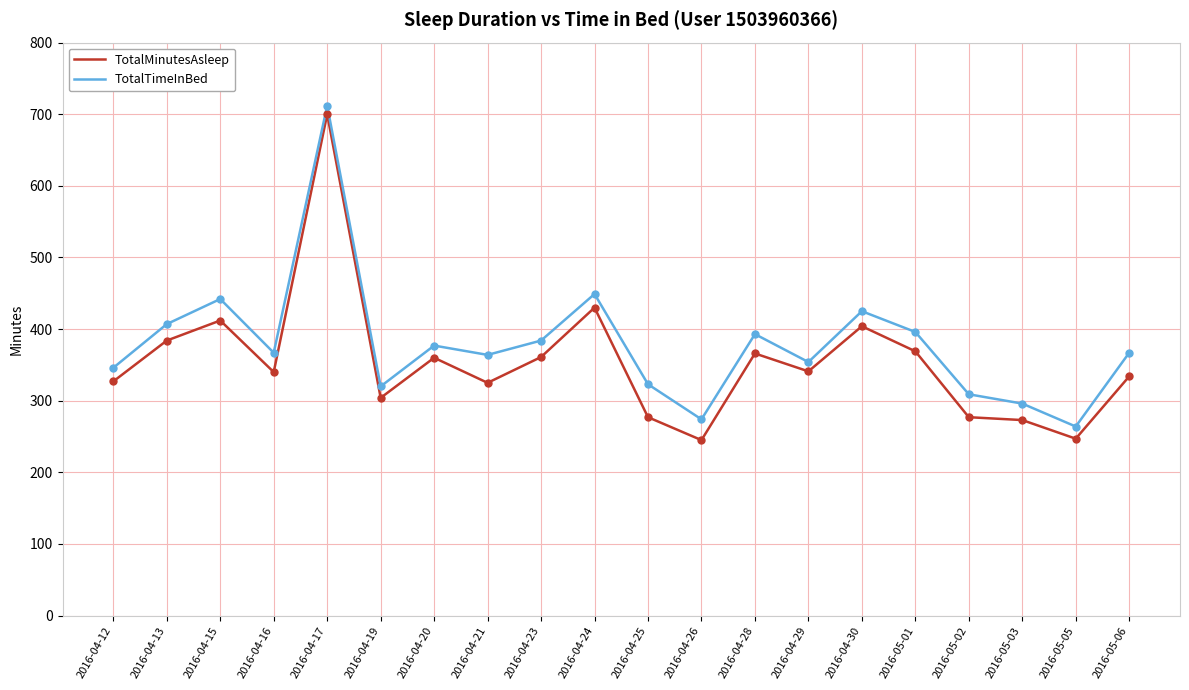

Which series has the widest spread of values?

TotalMinutesAsleep